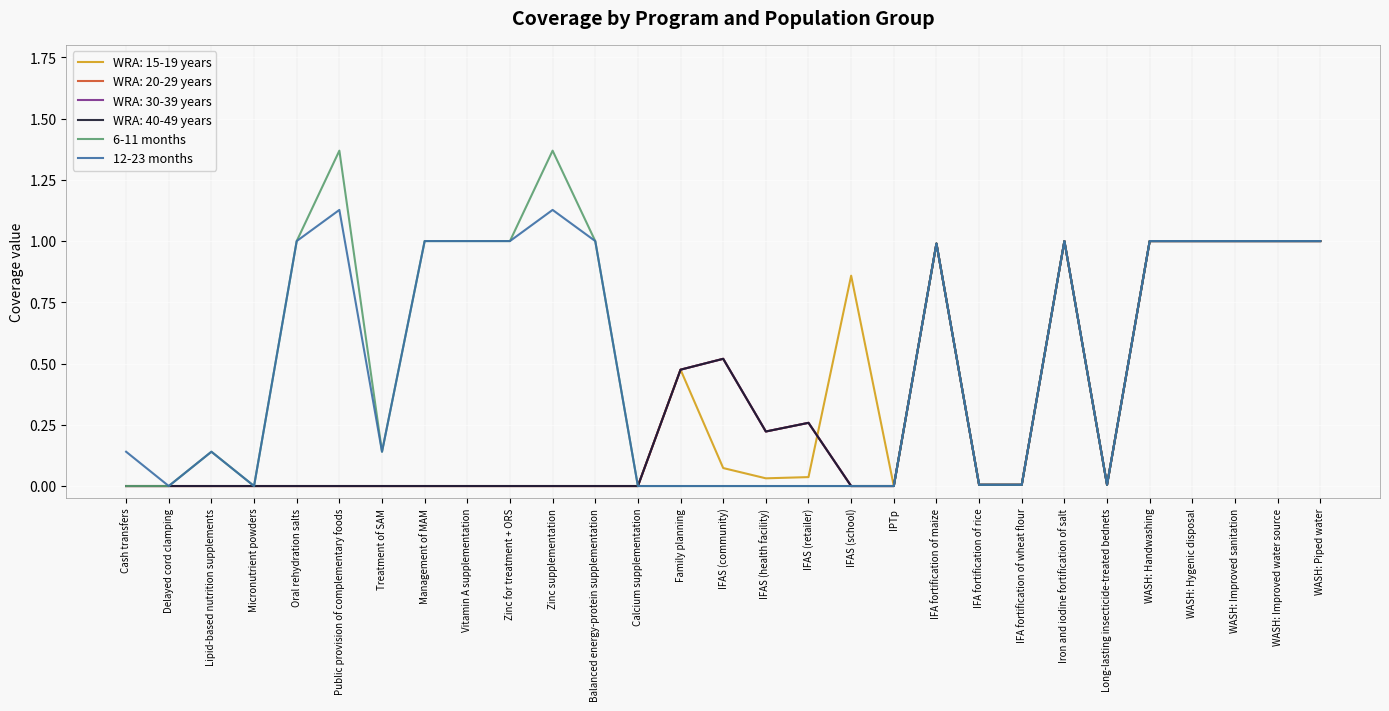

Is this an area chart (filled region under the line)?

No